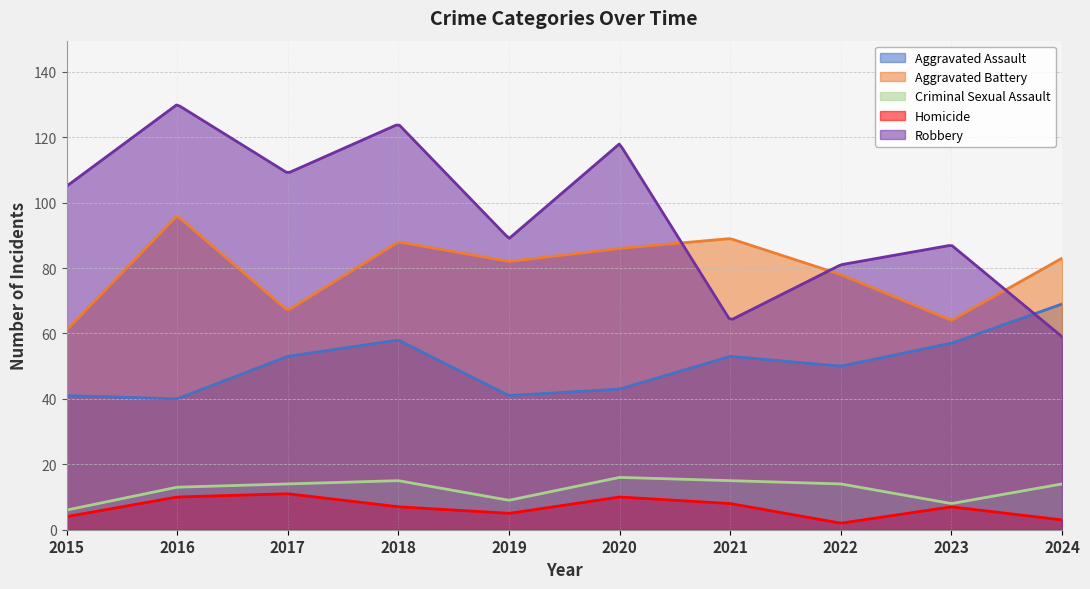

Which label corresponds to the largest value in the chart?

2016